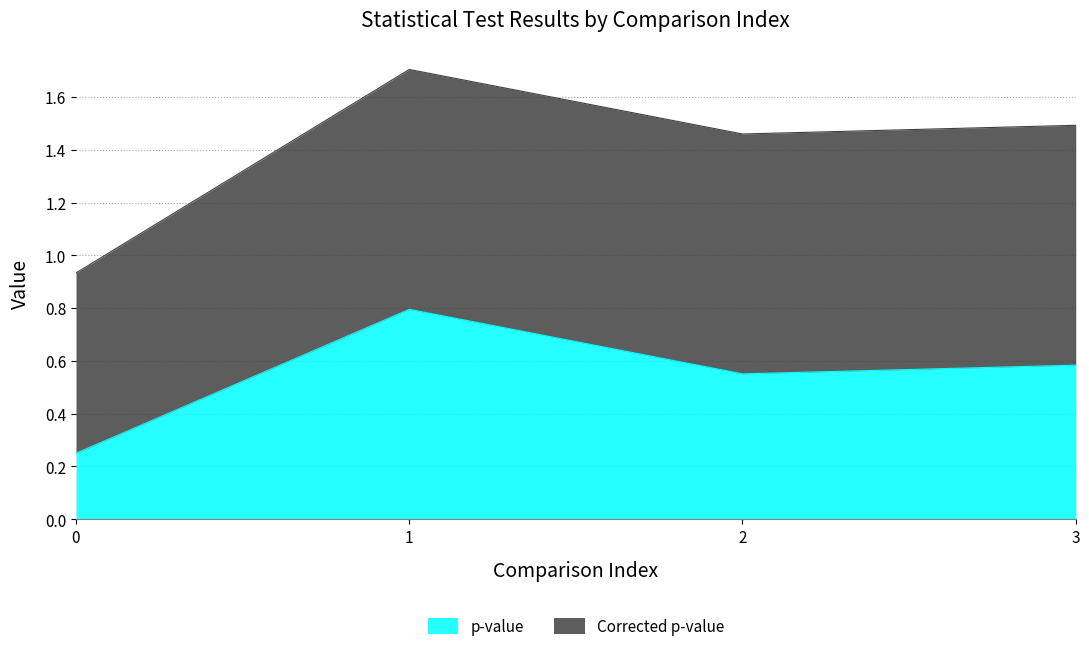

Read the value at 3.

0.6